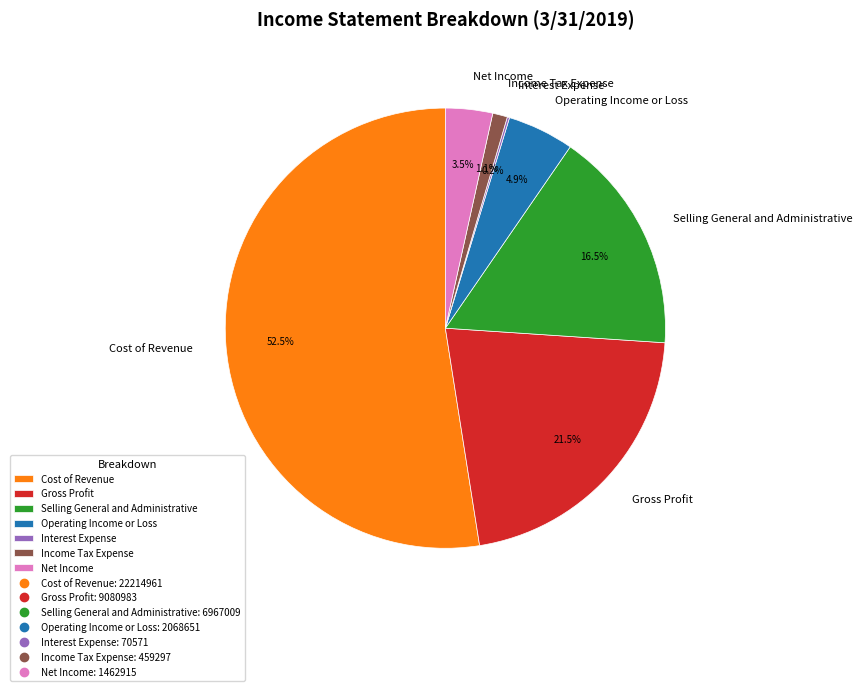

Is it true that Operating Income or Loss is 5% of the pie?

True